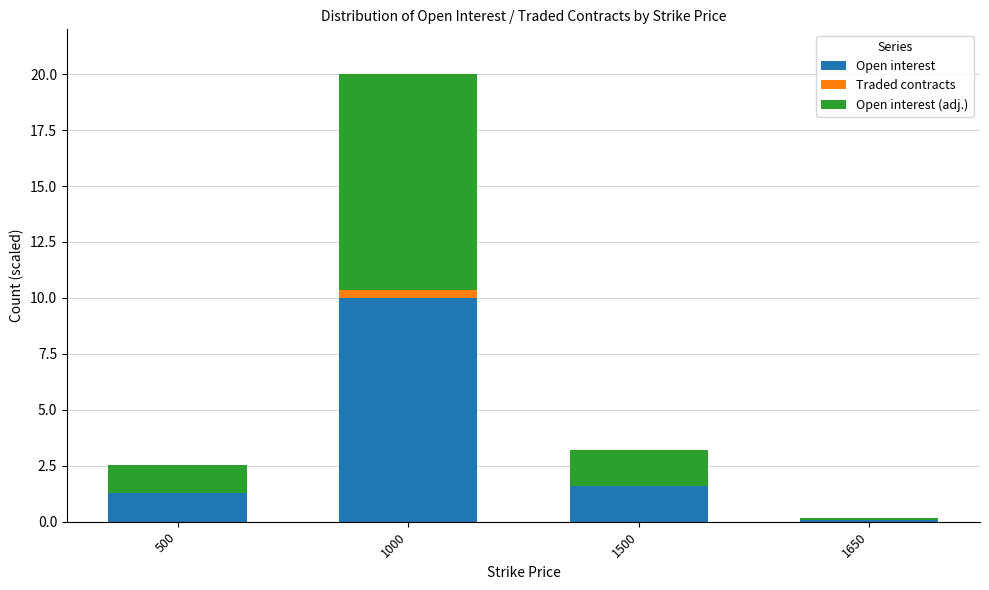

The Open interest series shows 1.3 at 500. True or false?

True